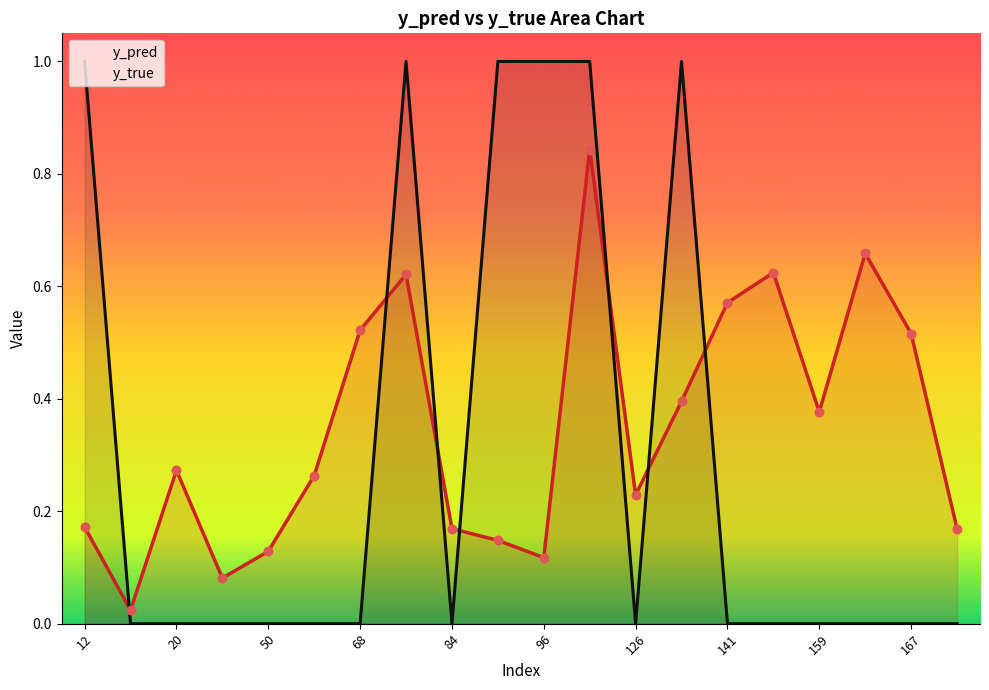

At how many categories does at least one series exceed 0?

20